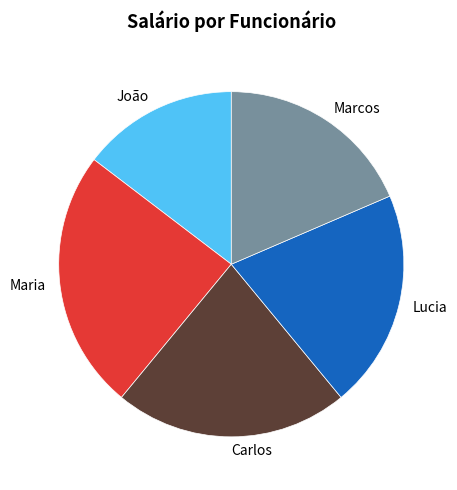

Is the sum of Marcos and João greater than half?

No